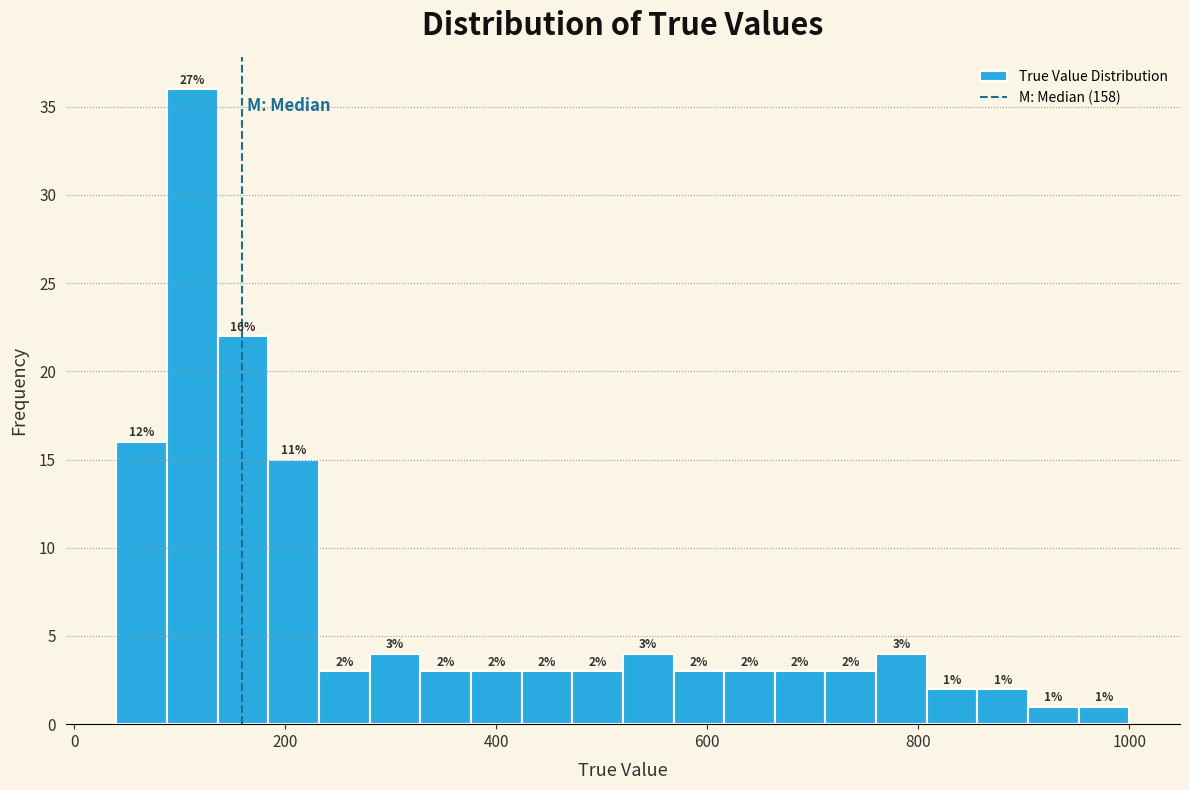

Around what value on the x-axis is the tallest bar? Give the approximate position of its centre, as read against the axis.

120